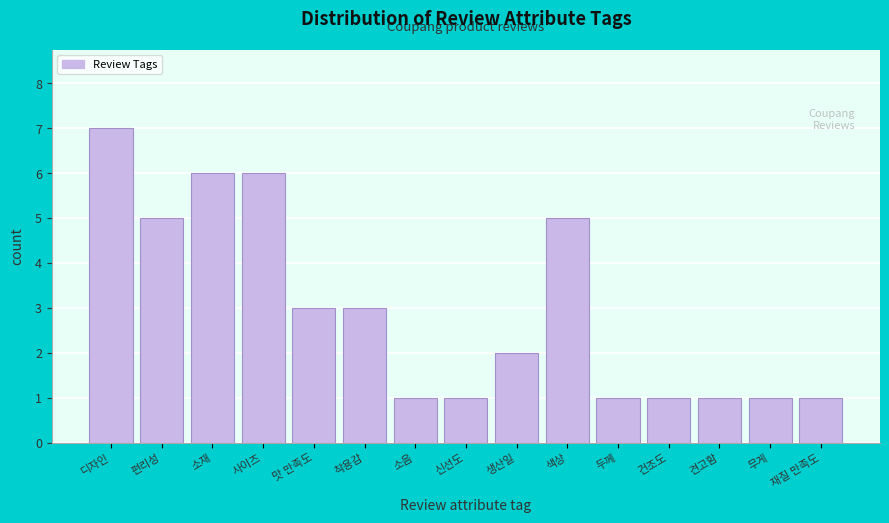

Reading left to right, list all the values displayed in this chart.

디자인=7	편리성=5	소재=6	사이즈=6	맛 만족도=3	착용감=3	소음=1	신선도=1	생산일=2	색상=5	두께=1	건조도=1	견고함=1	무게=1	재질 만족도=1